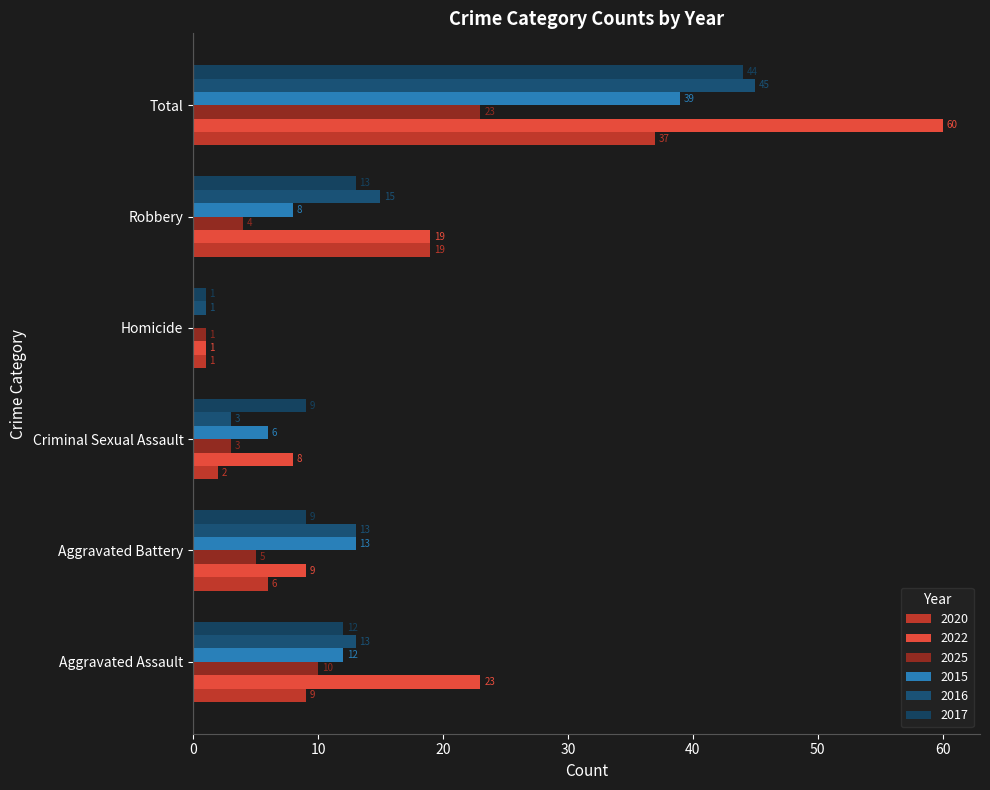

Which series has the largest range (max minus min)?

2022